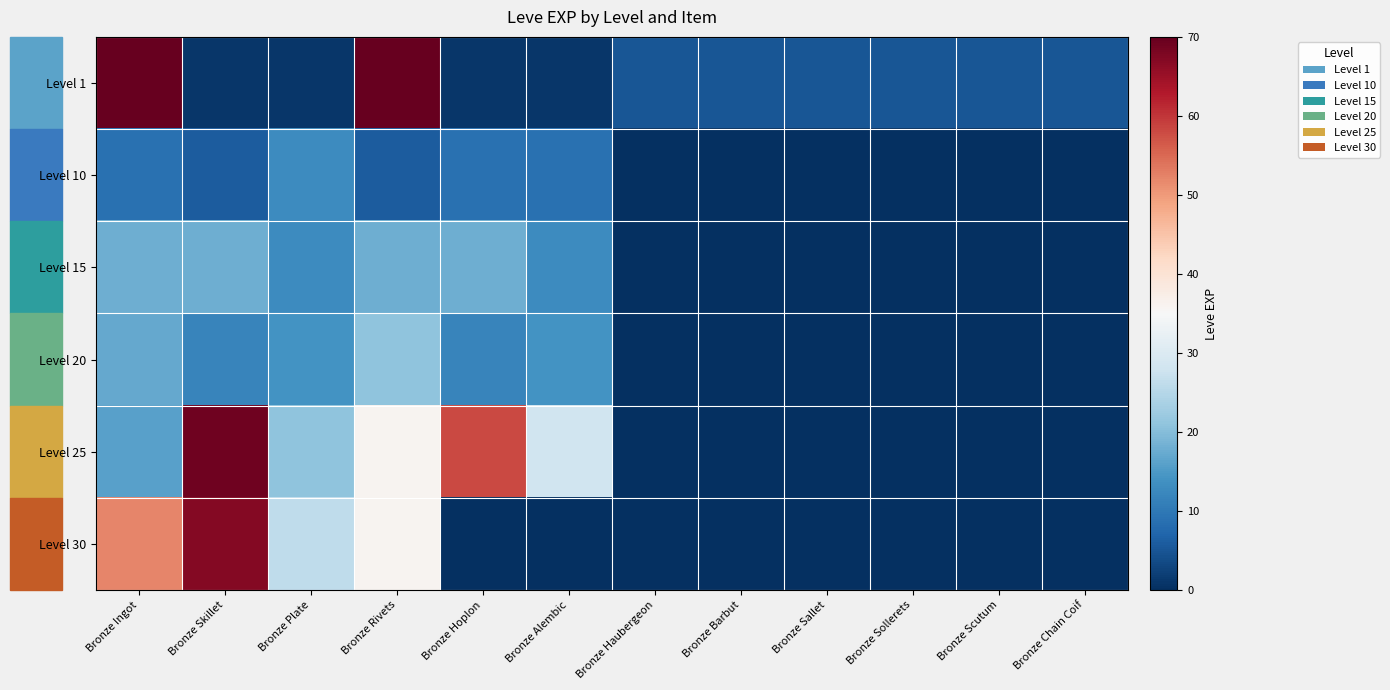

Which category has the lowest value across all series?

Bronze Haubergeon